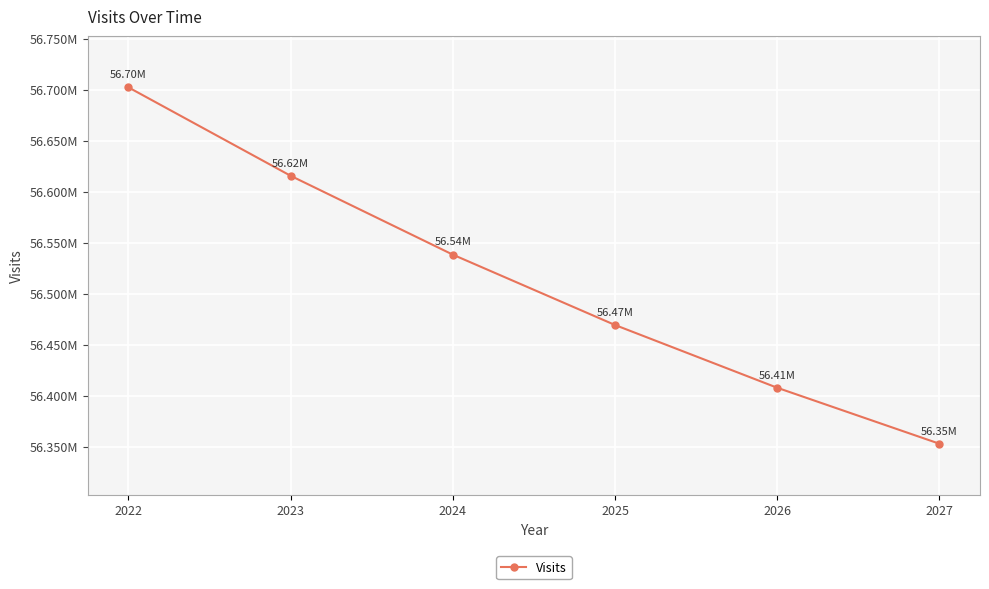

What value does the data have at 2026?

56407932.9